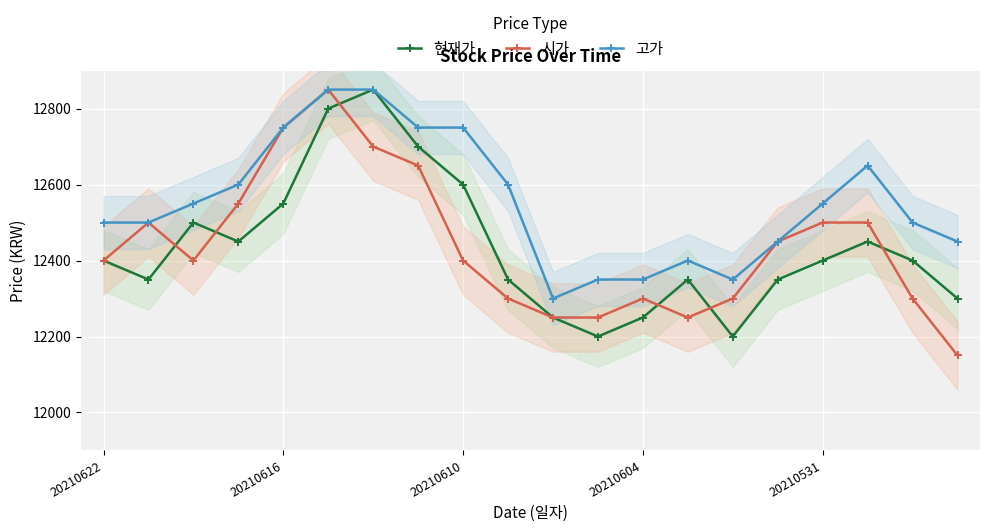

Rank the series at 11 from lowest to highest value.

현재가, 시가, 고가